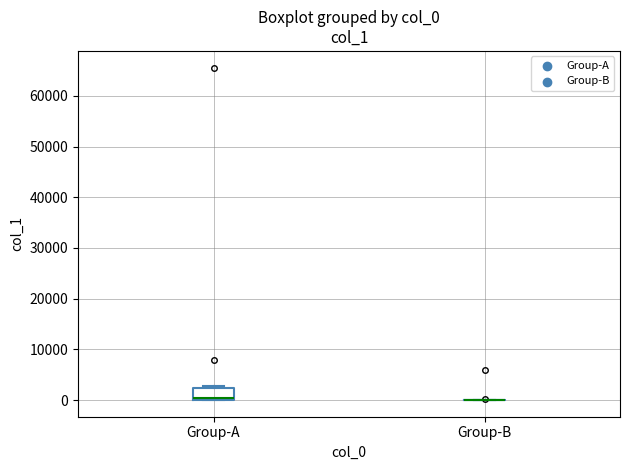

Comparing the boxes themselves (not the whiskers), which one is the tallest?

Group-A